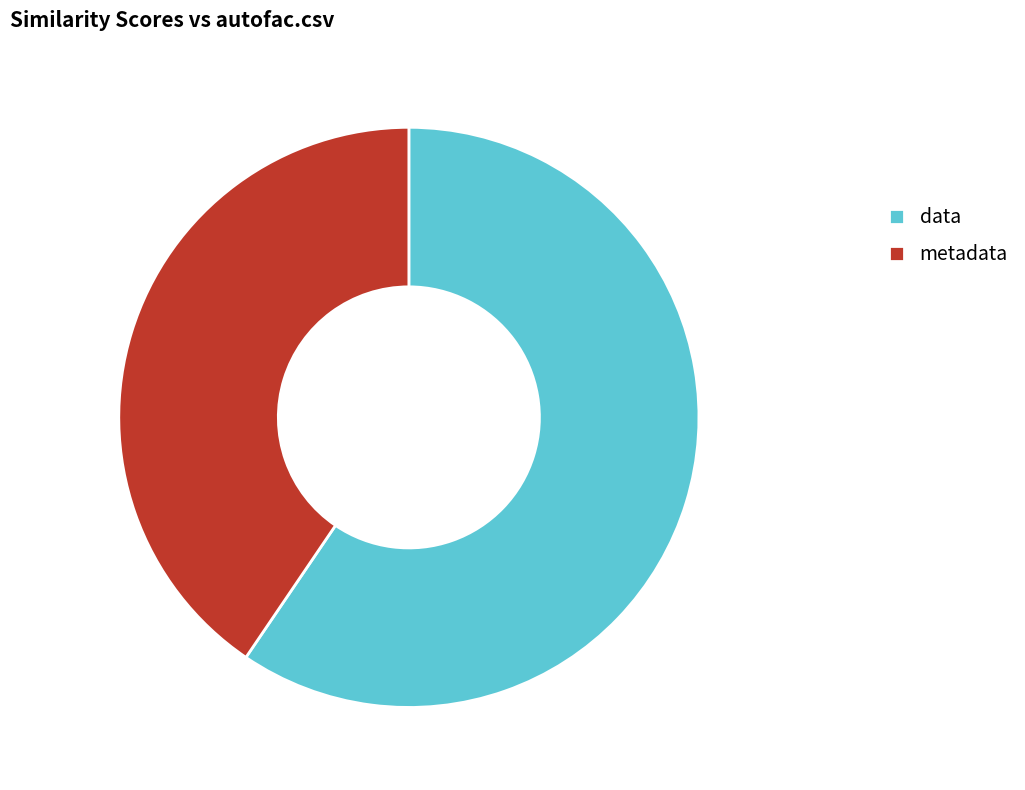

Rank the categories by value from highest to lowest.

data, metadata